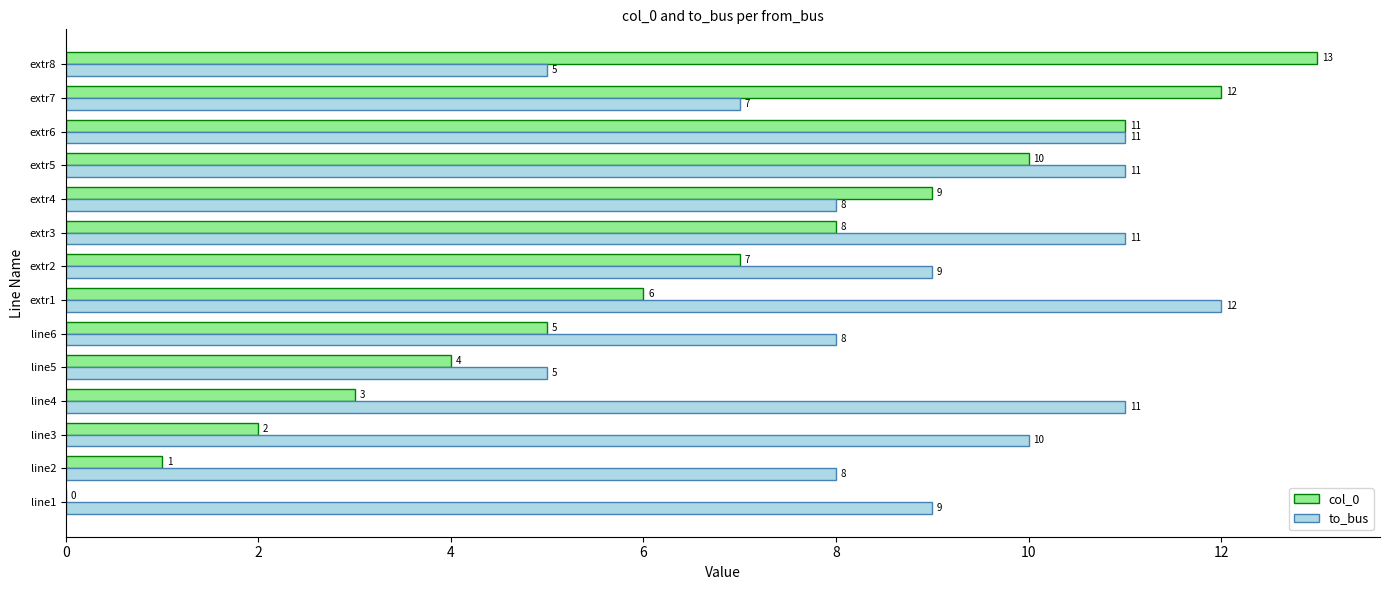

What is the sum of all col_0 values?

91